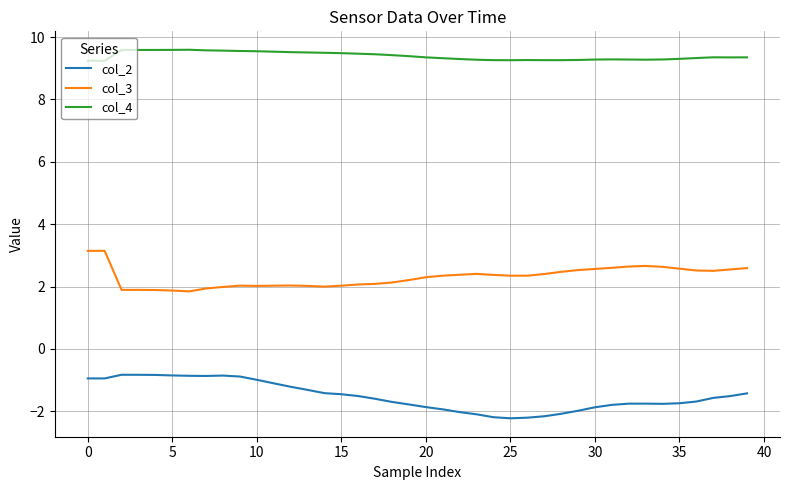

List the series in order of their peak value, highest first.

col_4, col_3, col_2